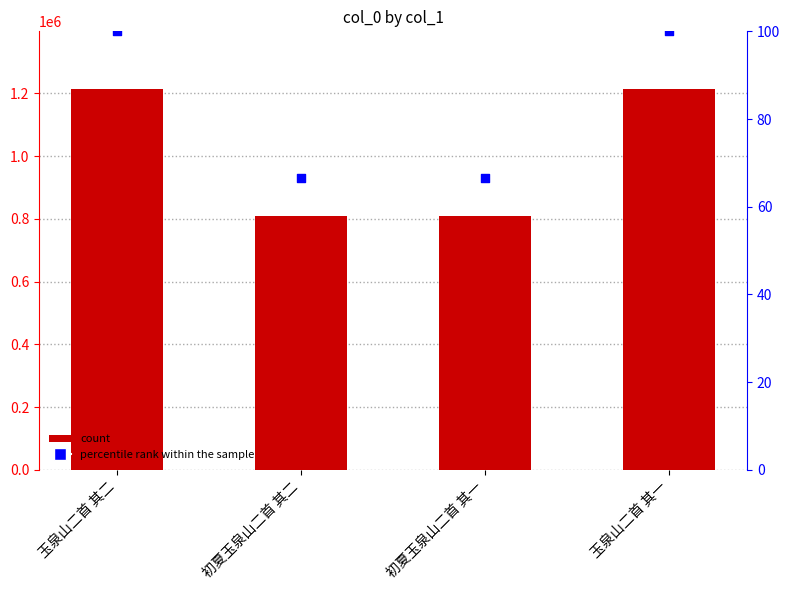

Which series has the largest Y range (max minus min)?

col_0